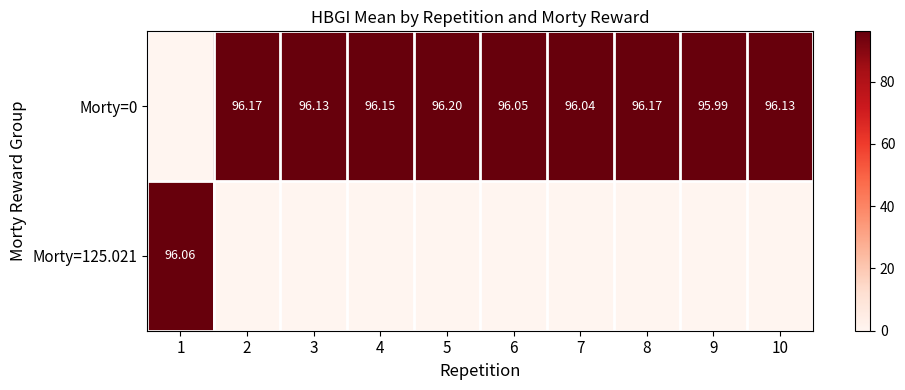

The Morty=0 series shows -57.7 at 1. True or false?

False